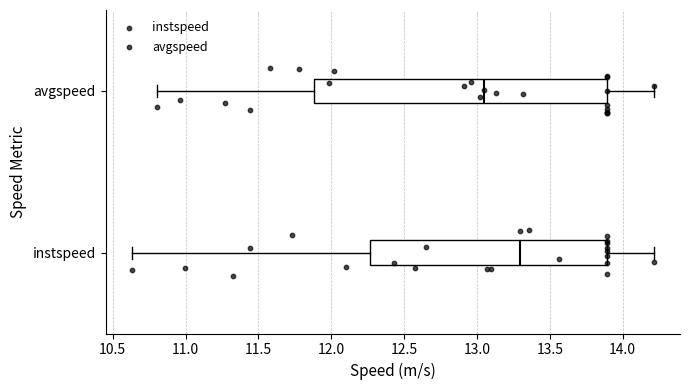

Where is the left edge of the box for avgspeed on the x-axis? The values are not printed on the chart, so give them approximately, as read against the axis.

11.90